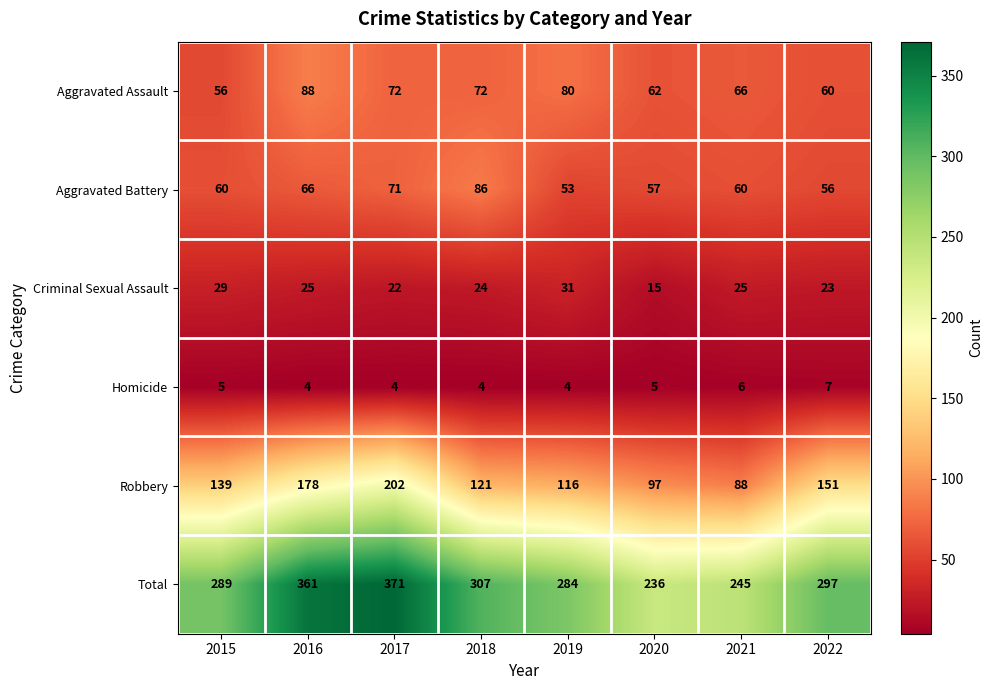

What is the spread (max minus min) of values at 2020?

231